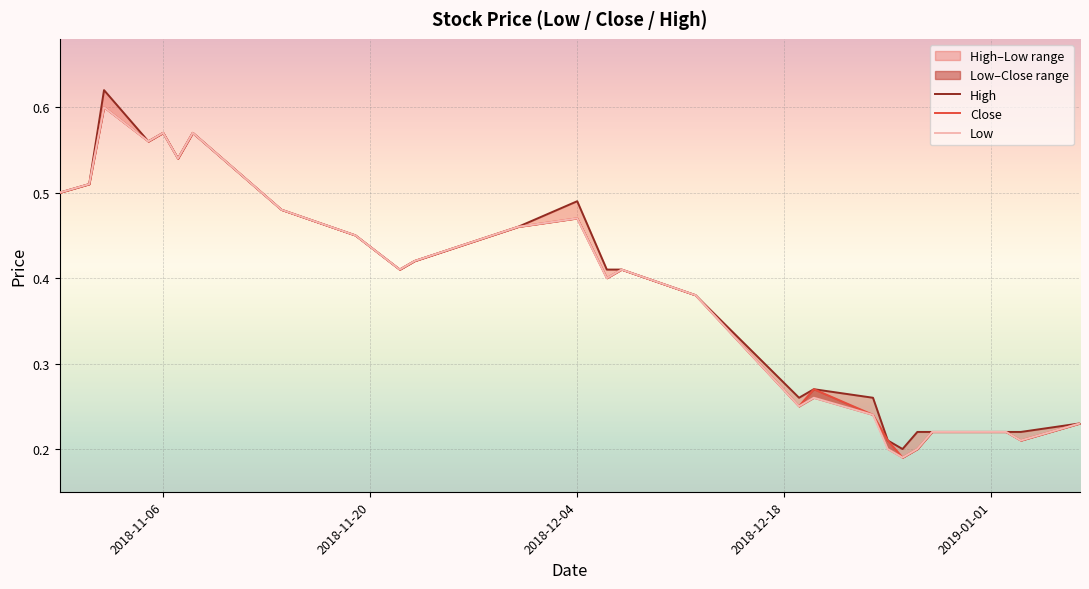

True or false: High and Close intersect in this chart.

False